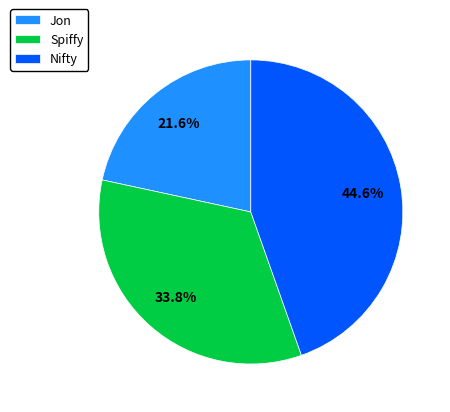

Count the number of slices in the pie.

3